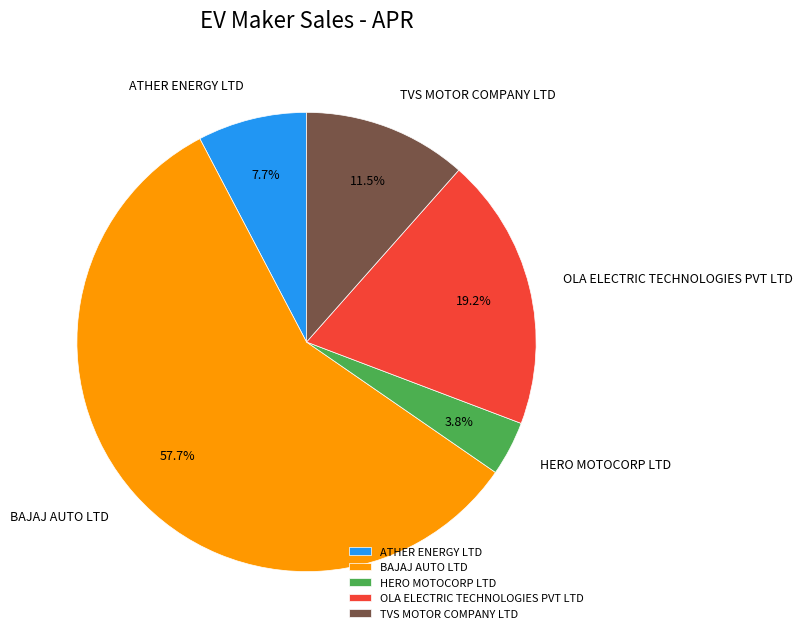

Which category has the smallest portion of the pie?

HERO MOTOCORP LTD